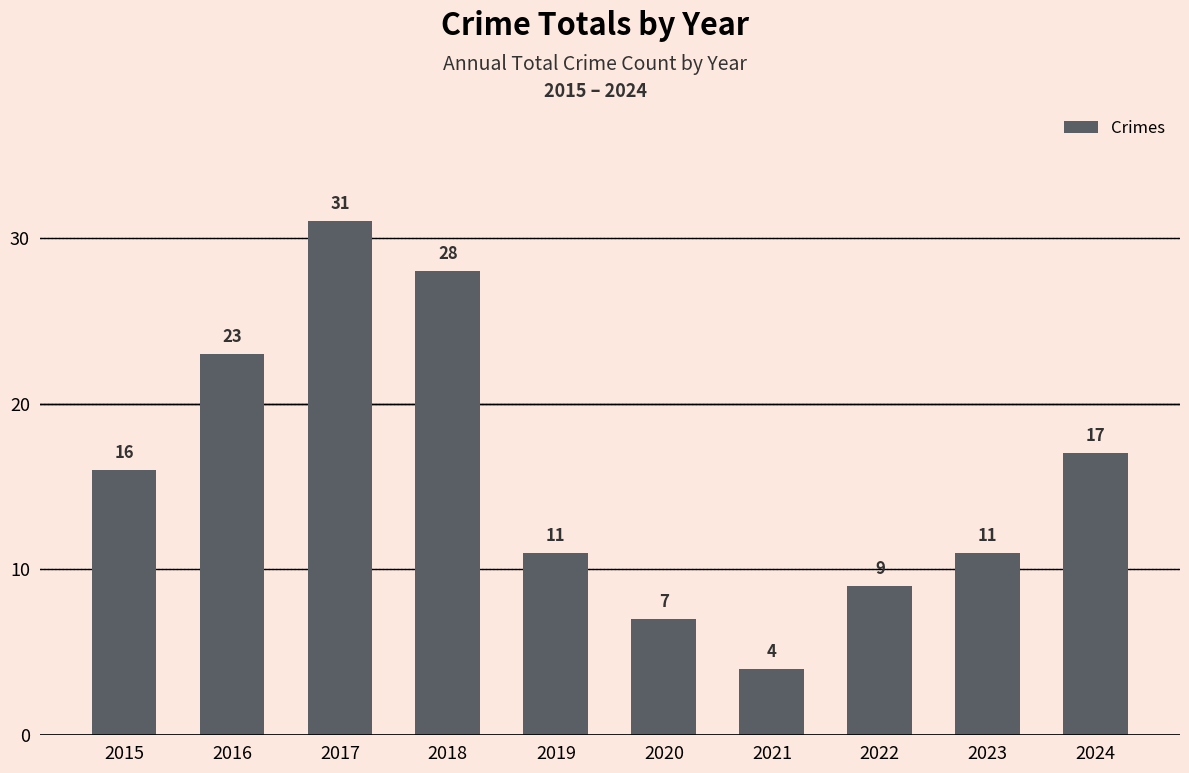

How many bars are there in total?

10